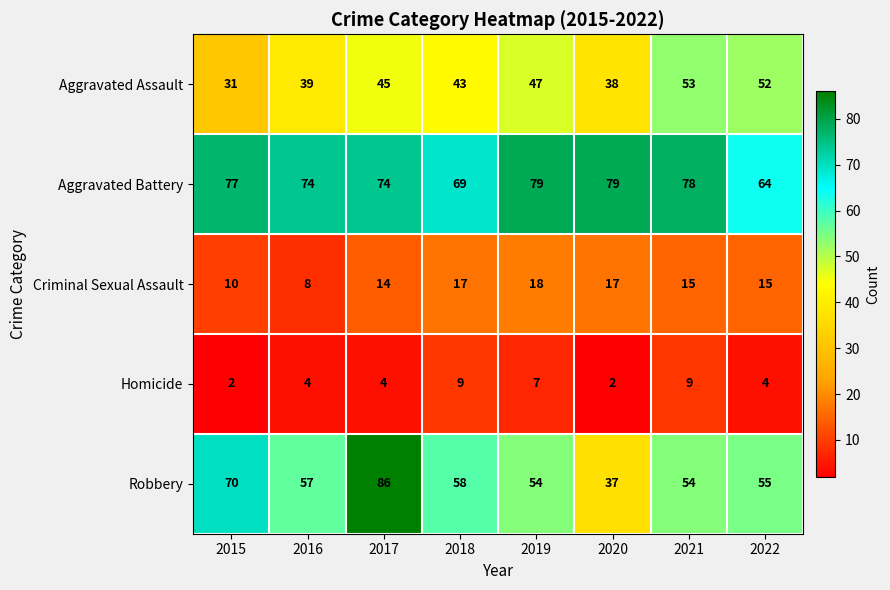

At which label does Robbery first exceed 57?

2015